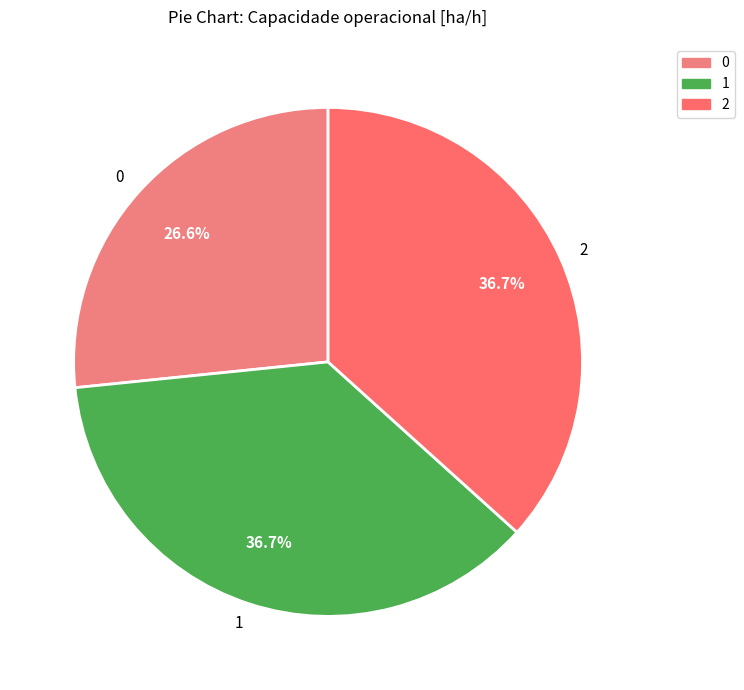

What is the ratio of the value at 2 to the value at 0?

1.4